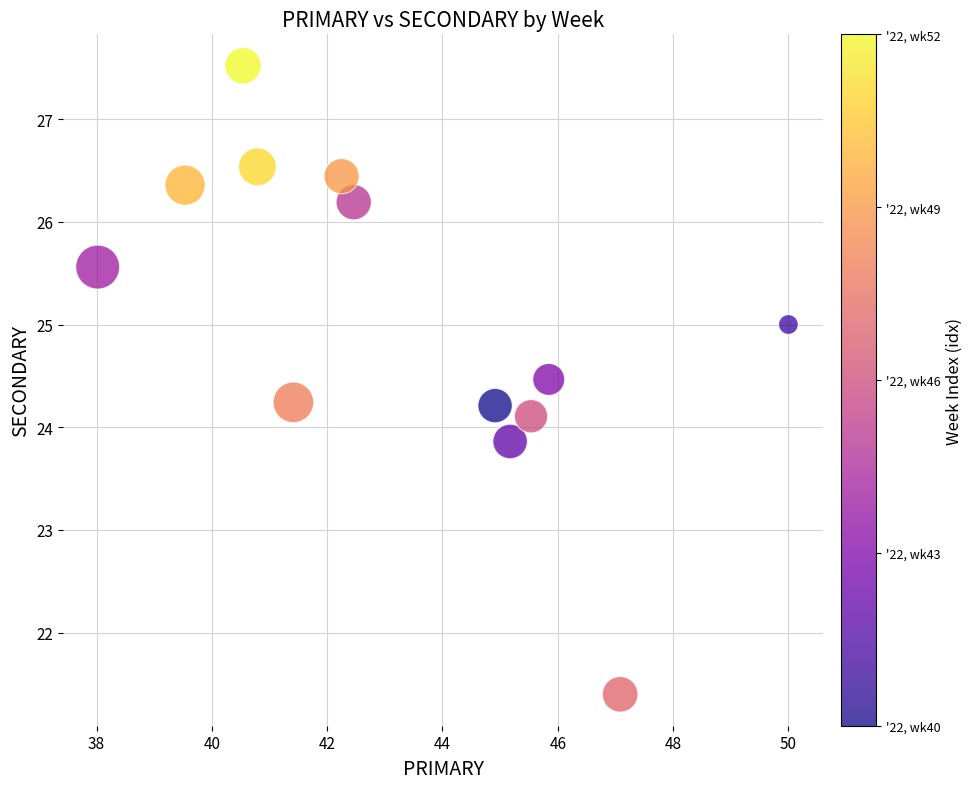

What is the range of Y values (max minus min)?

6.1